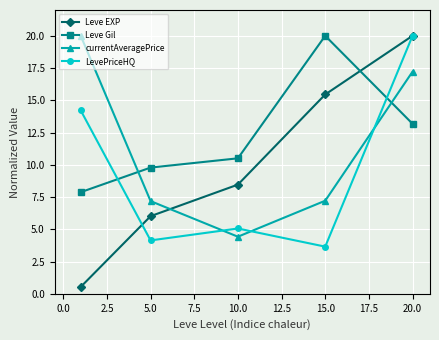

Which series has the widest spread of values?

Leve EXP